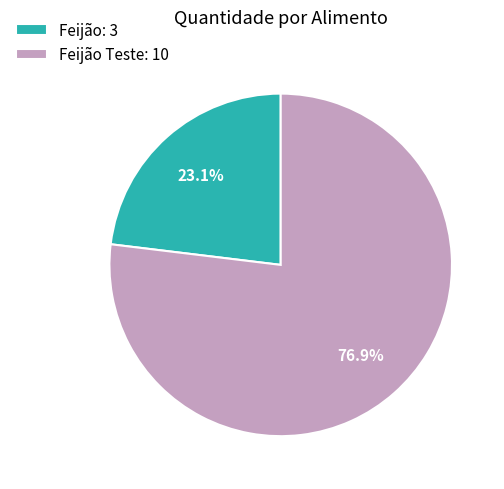

Does any single category account for the majority?

Yes